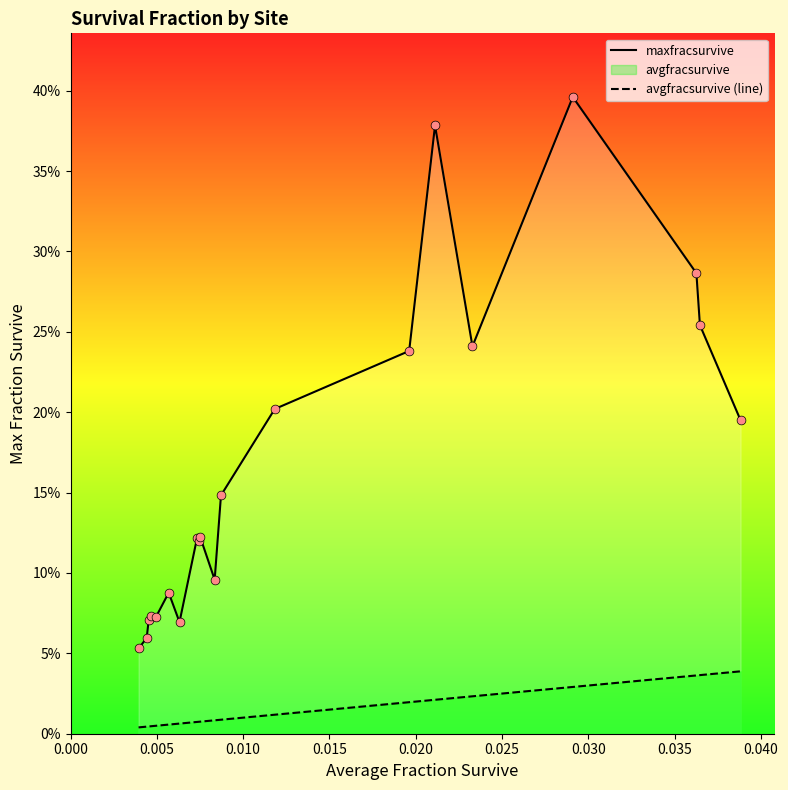

Which series contains the lowest Y value?

avgfracsurvive (line)